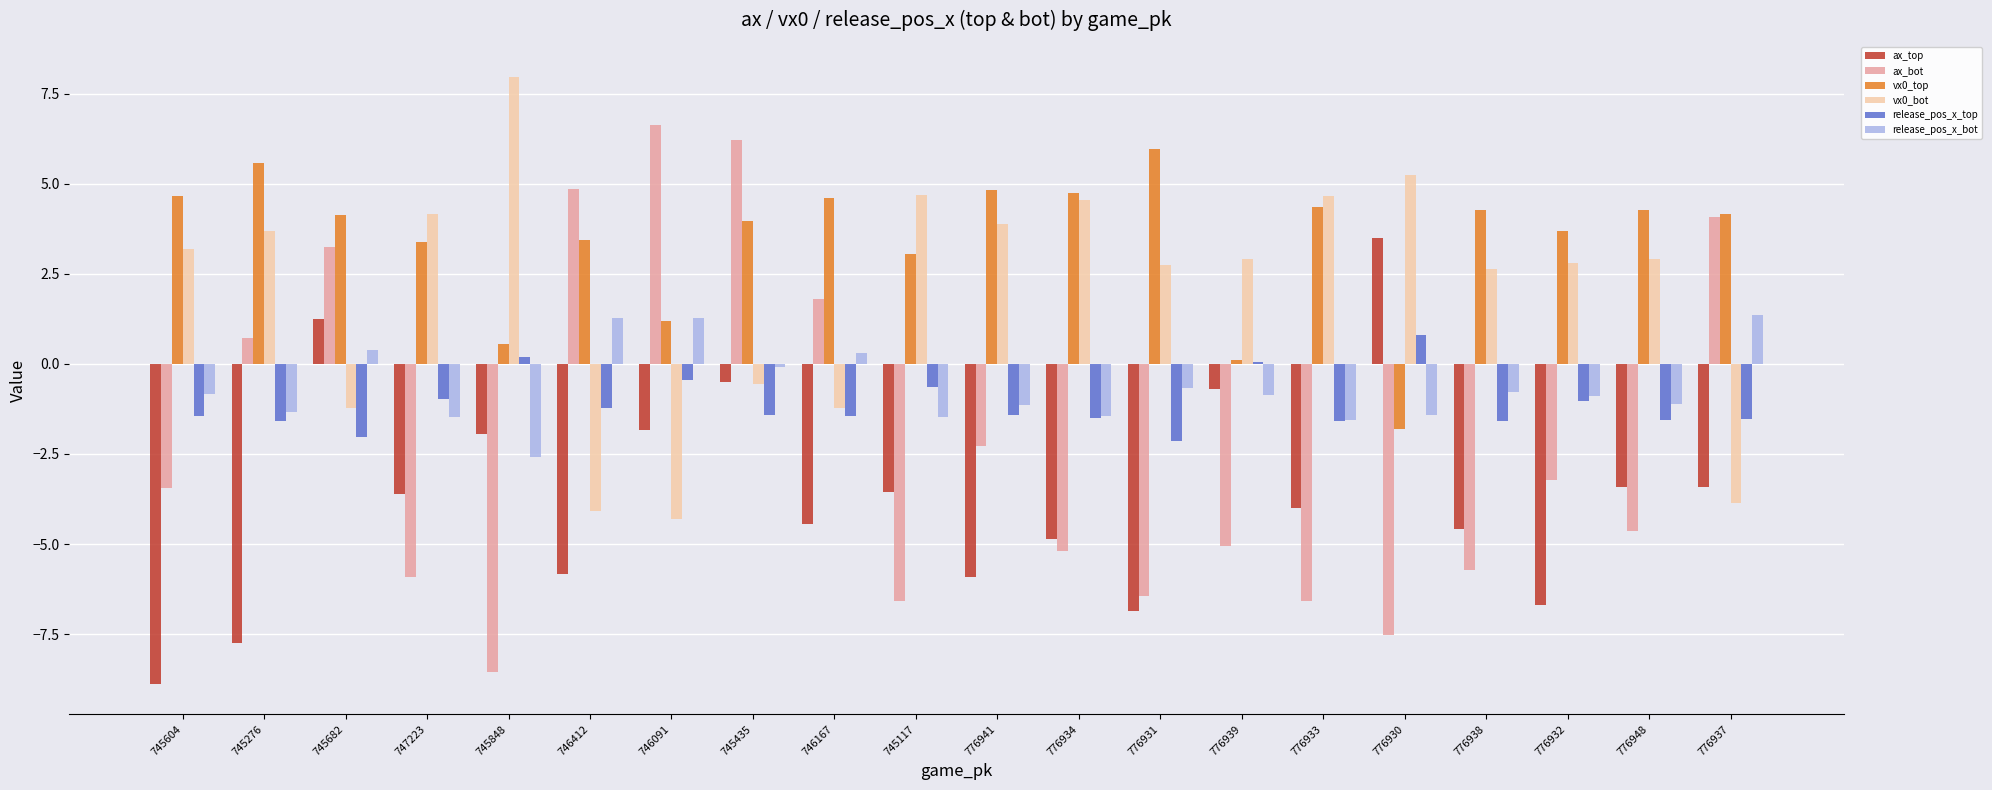

Which series has the largest total across all categories?

vx0_top